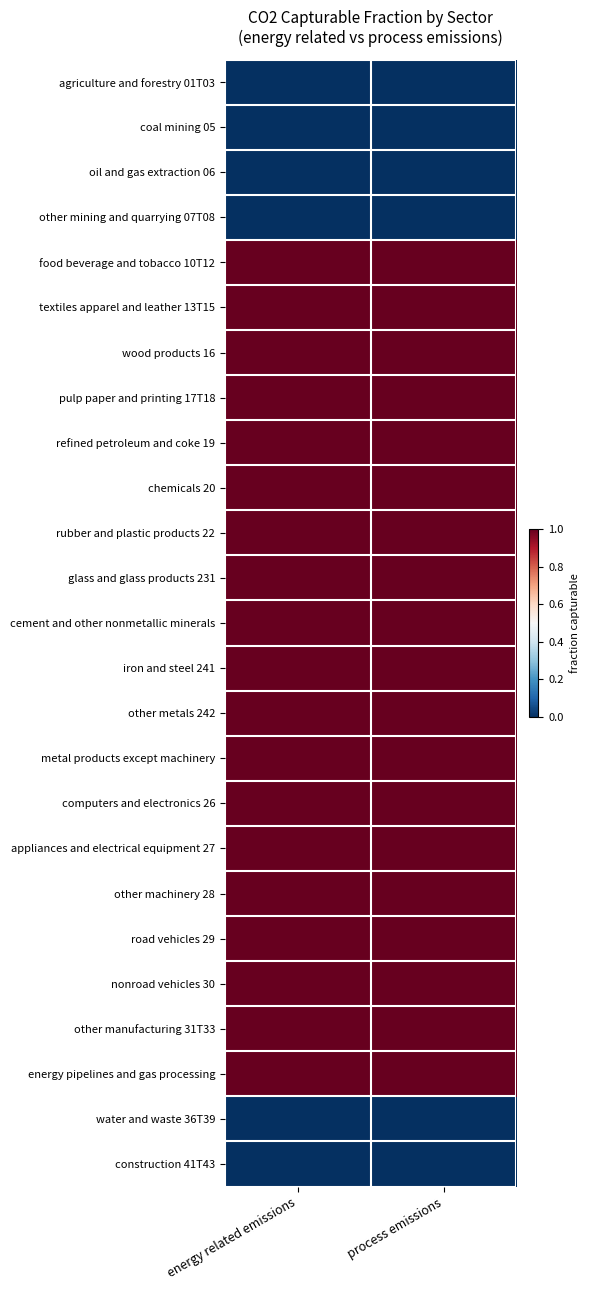

What is the spread (max minus min) of values at energy related emissions?

1